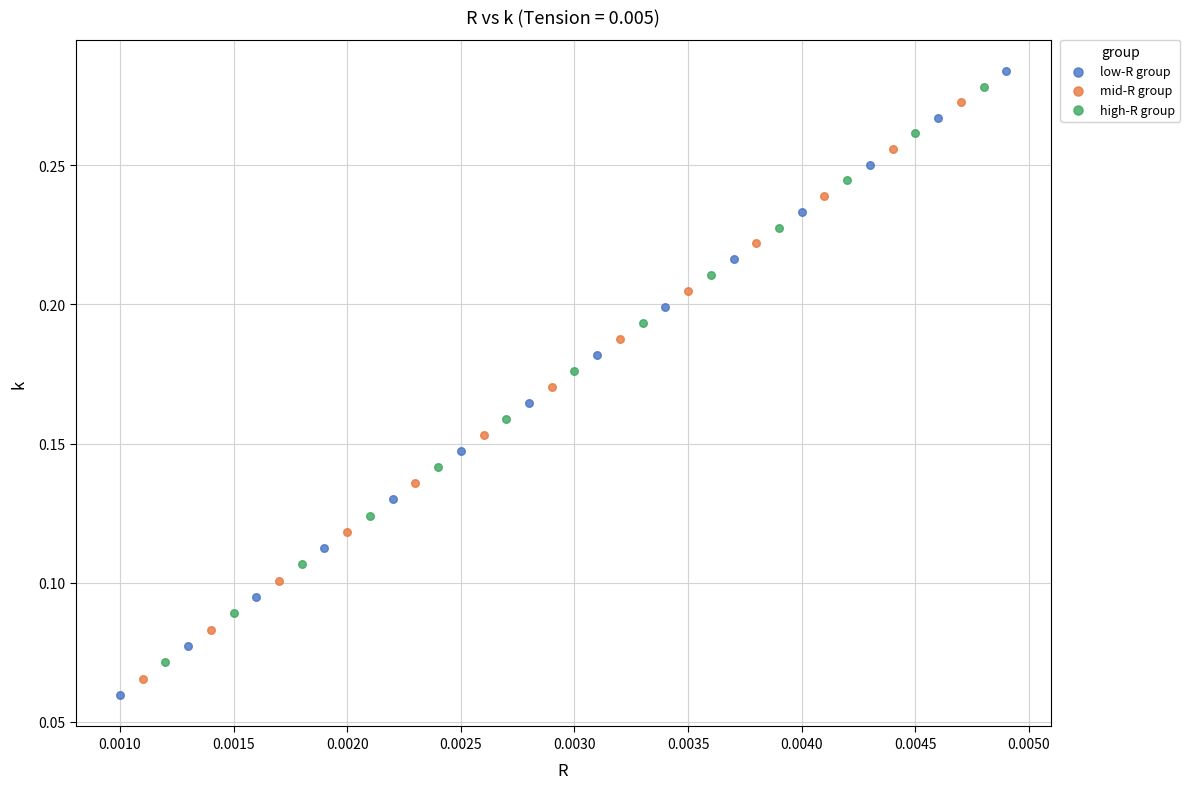

Which series contains the lowest Y value?

low-R group